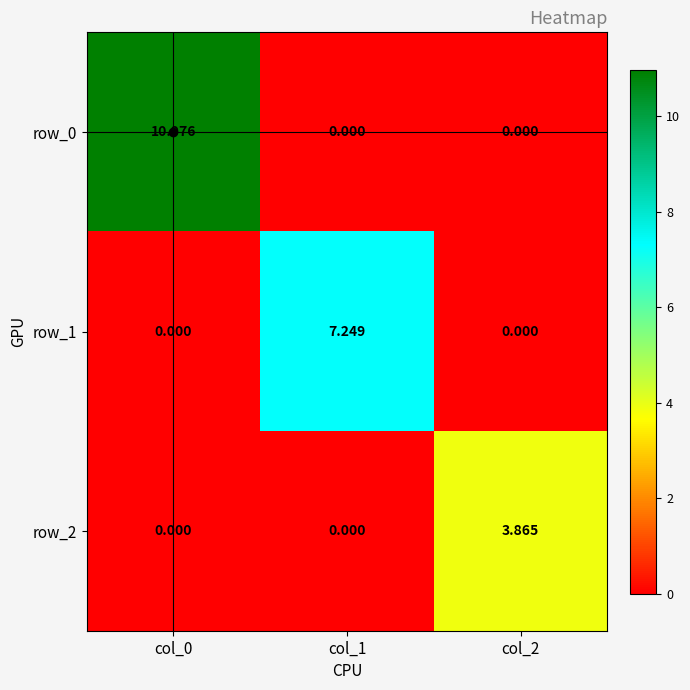

At how many categories does at least one series exceed 10?

1